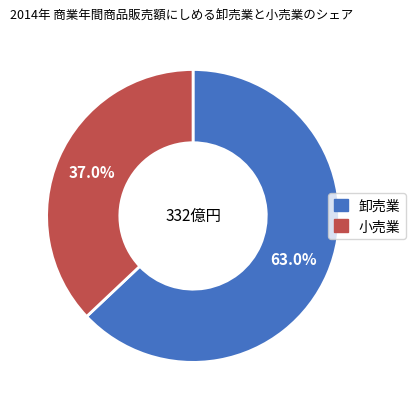

What is the ratio of the value at 小売業 to the value at 卸売業?

0.6